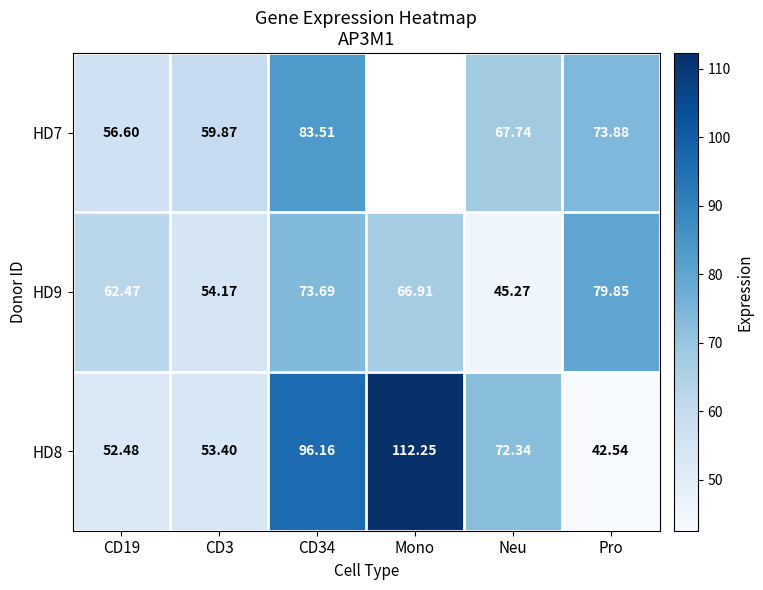

True or false: HD7 has a value of 73.9 at Pro.

True